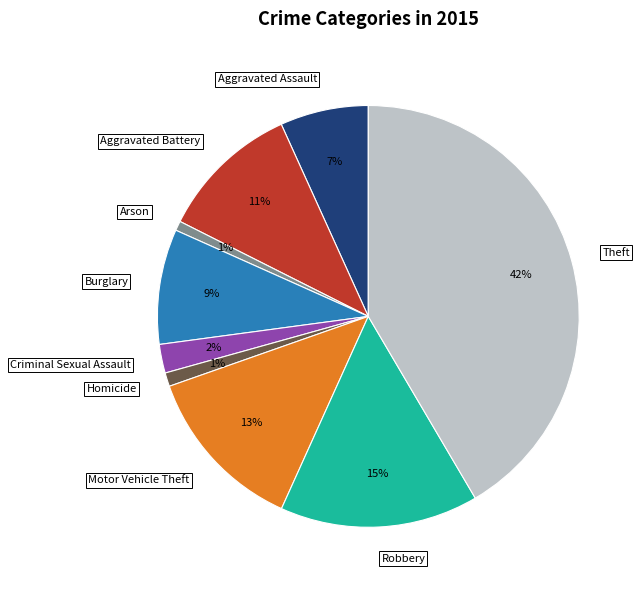

Combined, do Robbery and Criminal Sexual Assault account for over 50%?

No